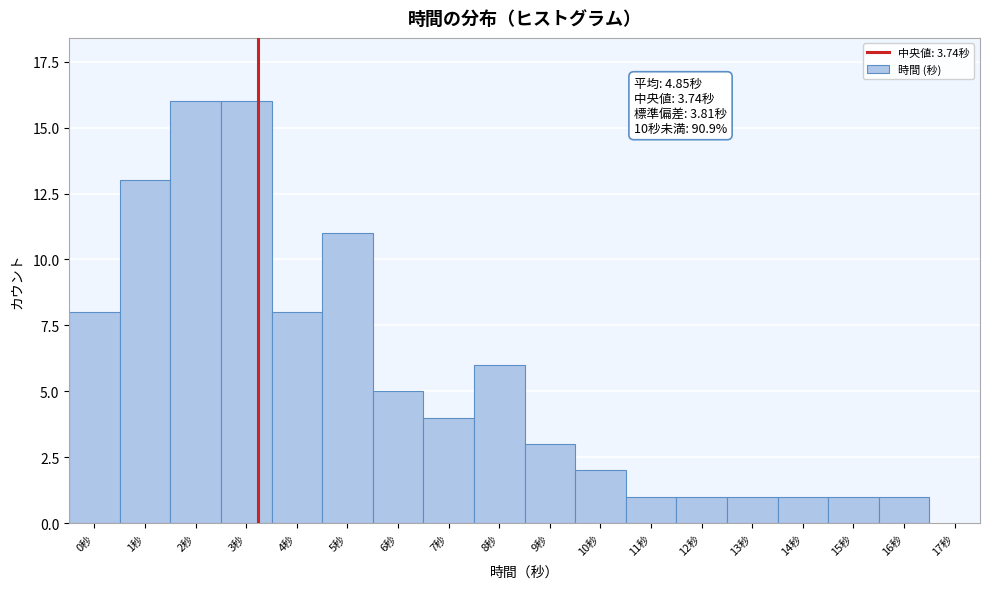

Reading left to right, list all the values displayed in this chart.

0秒=8	1秒=13	2秒=16	3秒=16	4秒=8	5秒=11	6秒=5	7秒=4	8秒=6	9秒=3	10秒=2	11秒=1	12秒=1	13秒=1	14秒=1	15秒=1	16秒=1	17秒=0